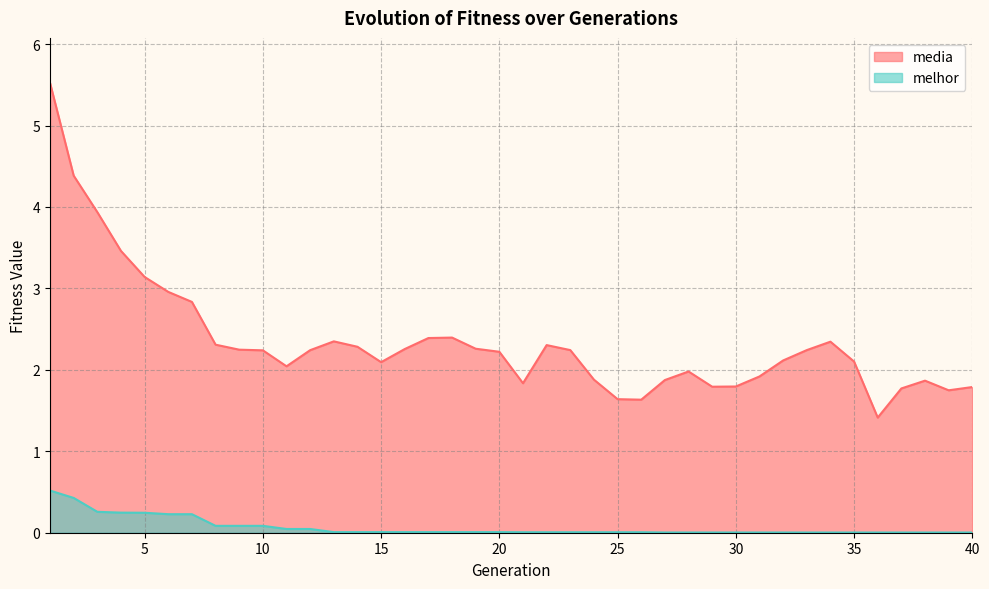

What is the value of the media point at the 25th from the left?

1.6